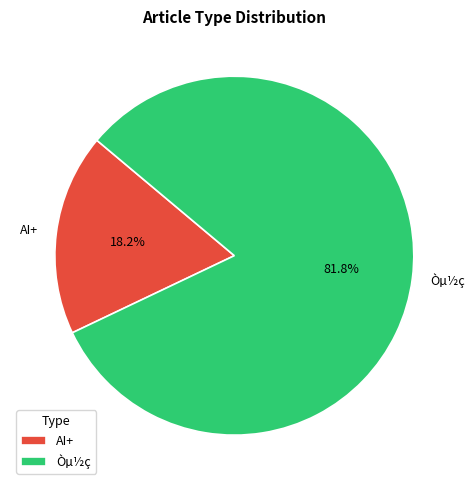

What portion of the pie excludes Òµ½ç?

18.2%